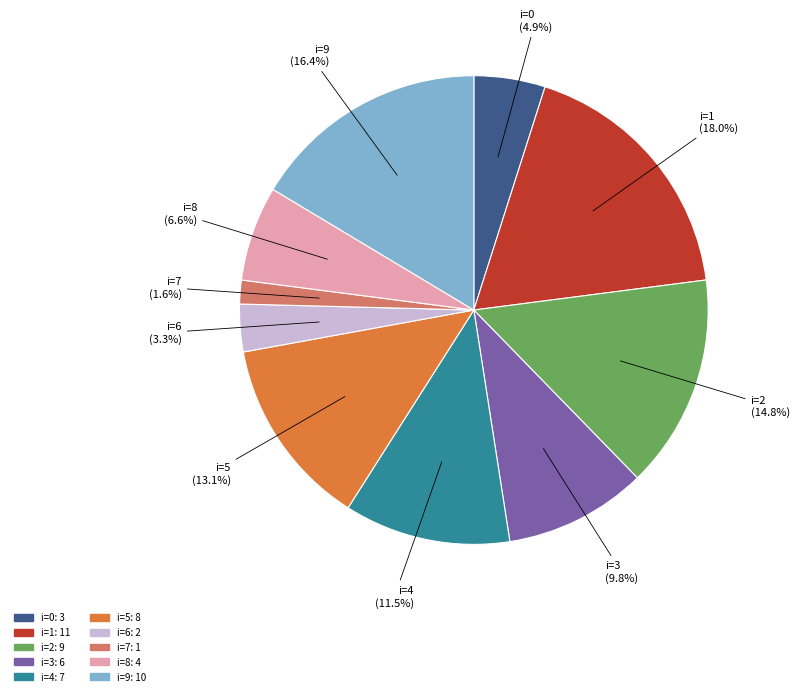

To the nearest percent, what is the difference between the largest and smallest slice percentages?

16%